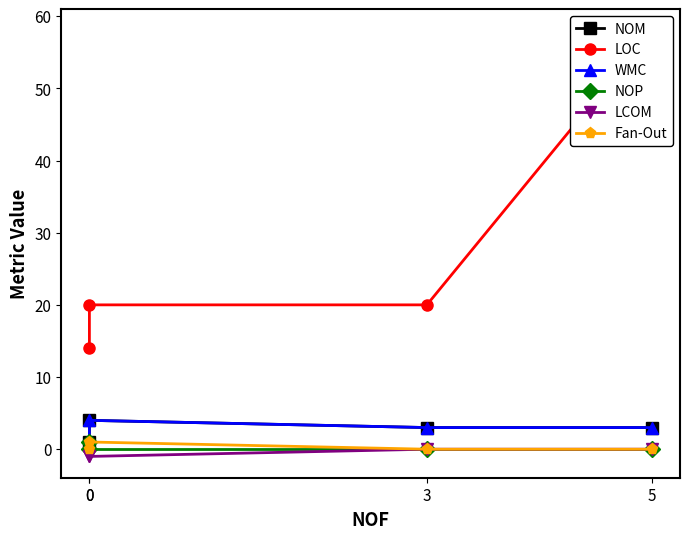

At which label is LOC closest to 36?

3